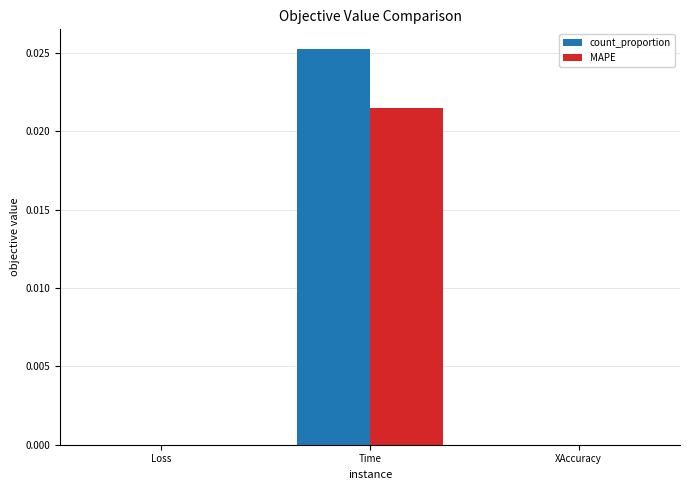

Which series has the largest total across all categories?

count_proportion